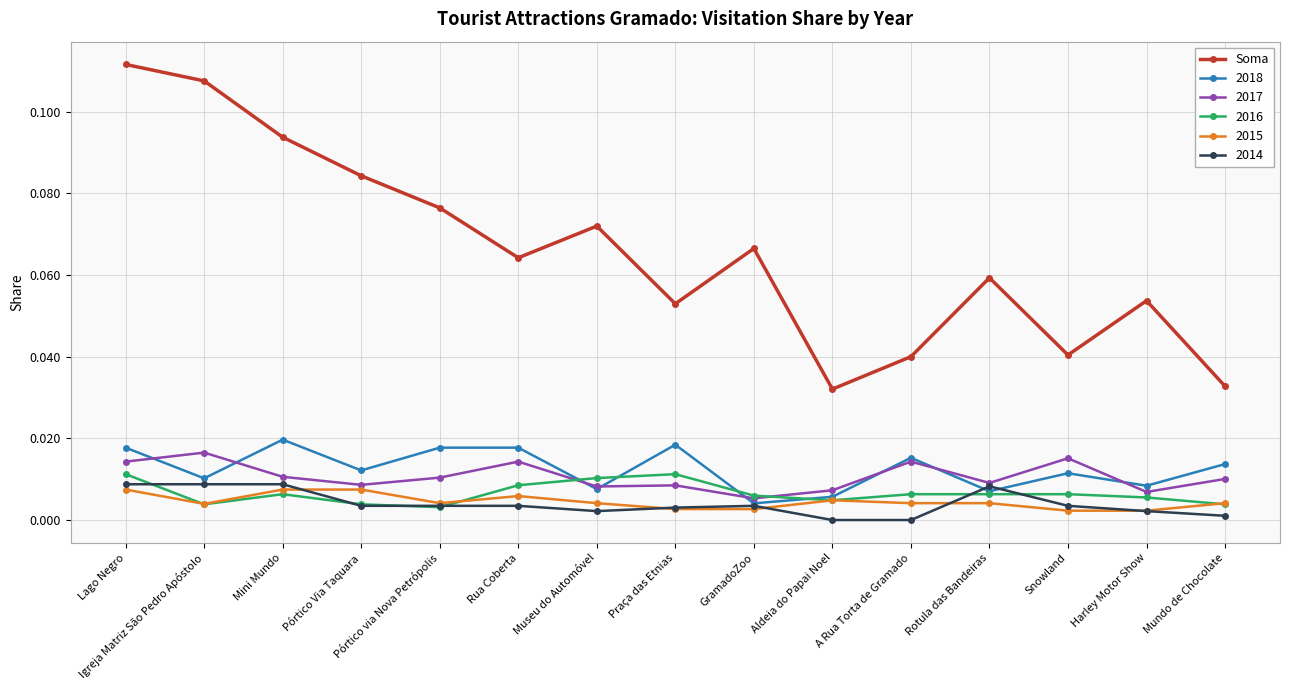

At which category does 2018 reach its first local valley?

Igreja Matriz São Pedro Apóstolo